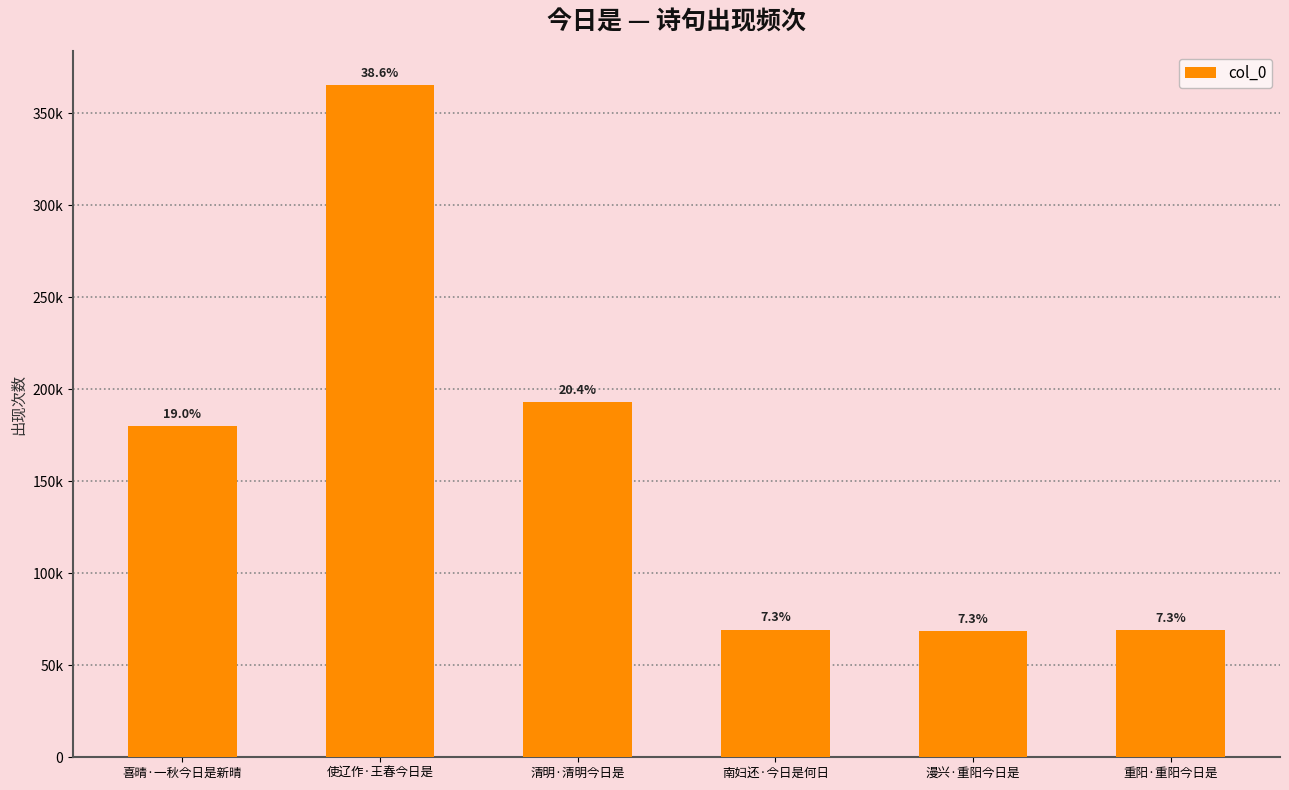

List the labels in order of value, largest first.

使辽作·王春今日是, 清明·清明今日是, 喜晴·一秋今日是新晴, 南妇还·今日是何日, 重阳·重阳今日是, 漫兴·重阳今日是